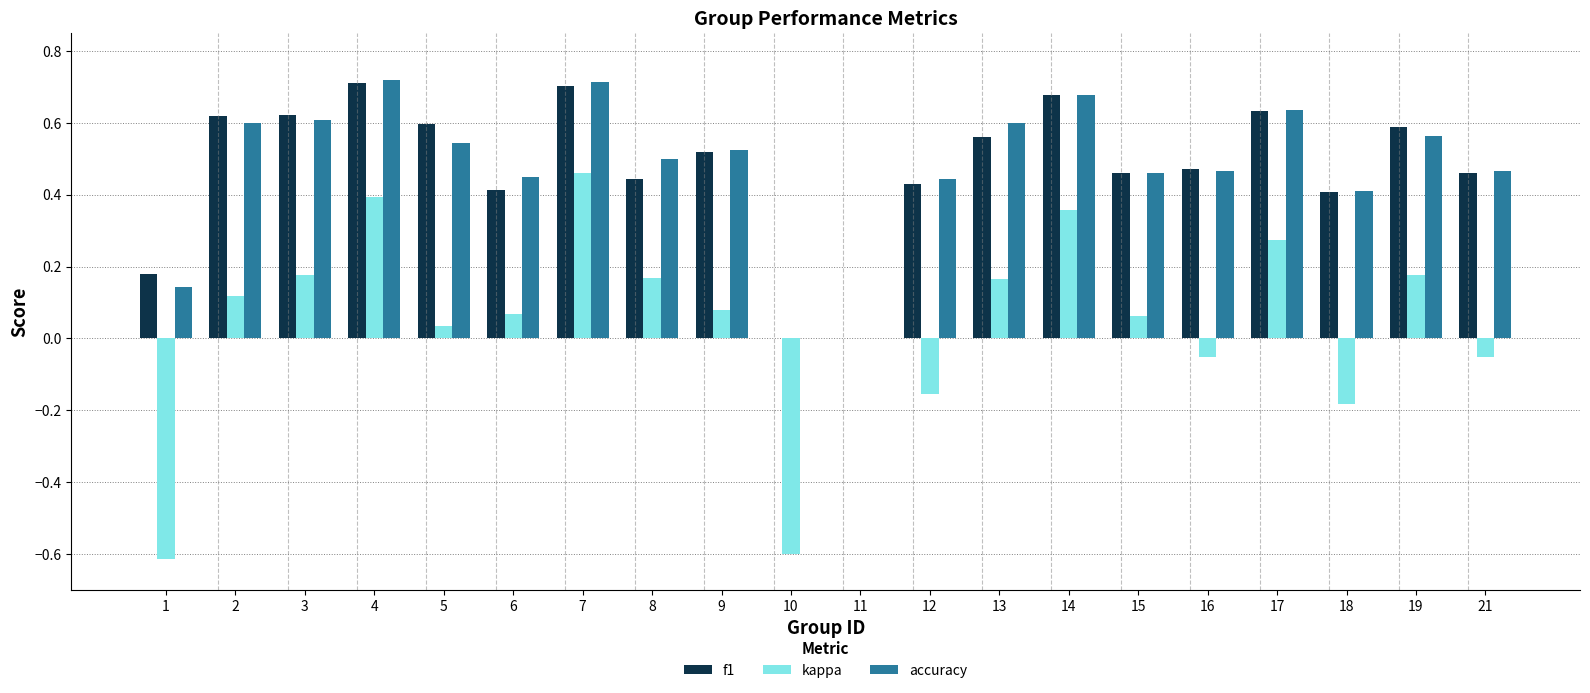

Which series changed the most between 1 and 16?

kappa